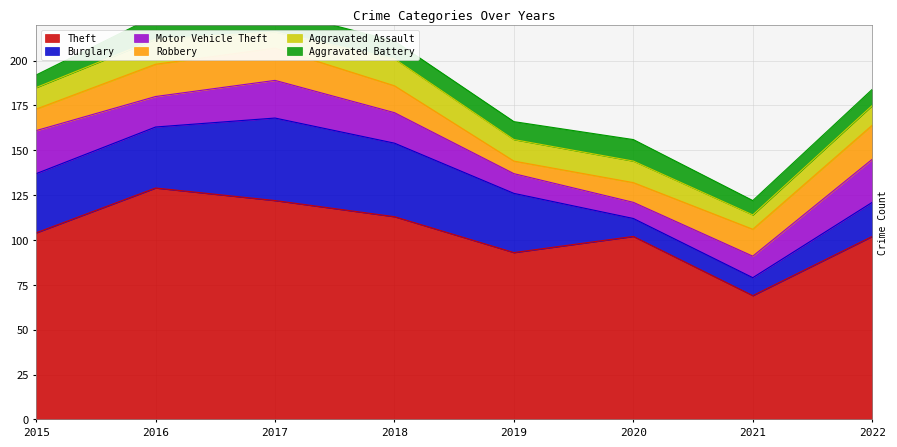

What is the highest value of the Robbery series?

19